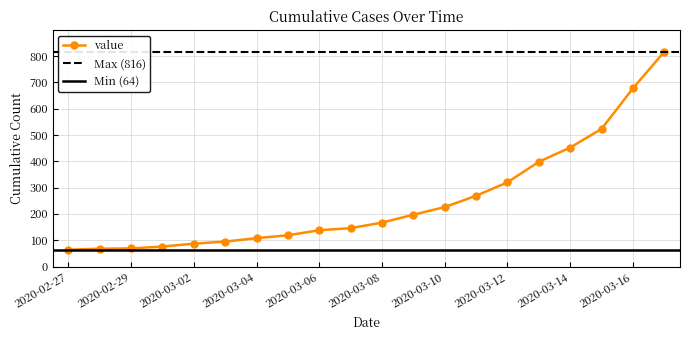

What is the change in value from 2020-03-07 to 2020-03-08?

+21